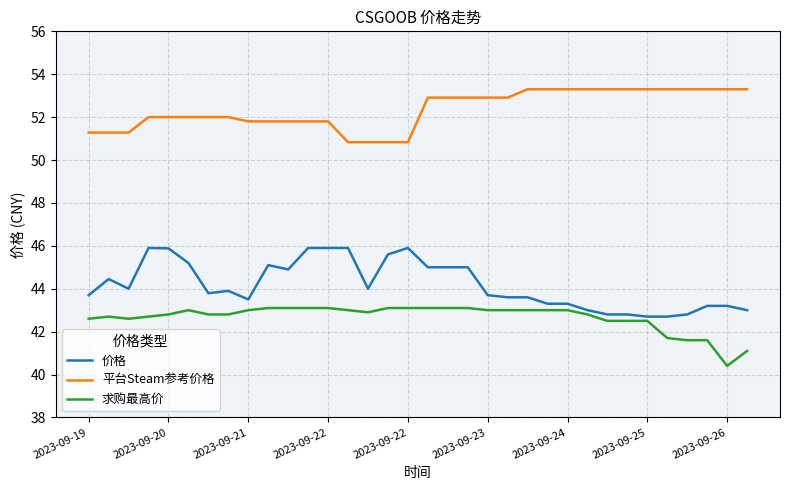

Which series has the largest range (max minus min)?

价格